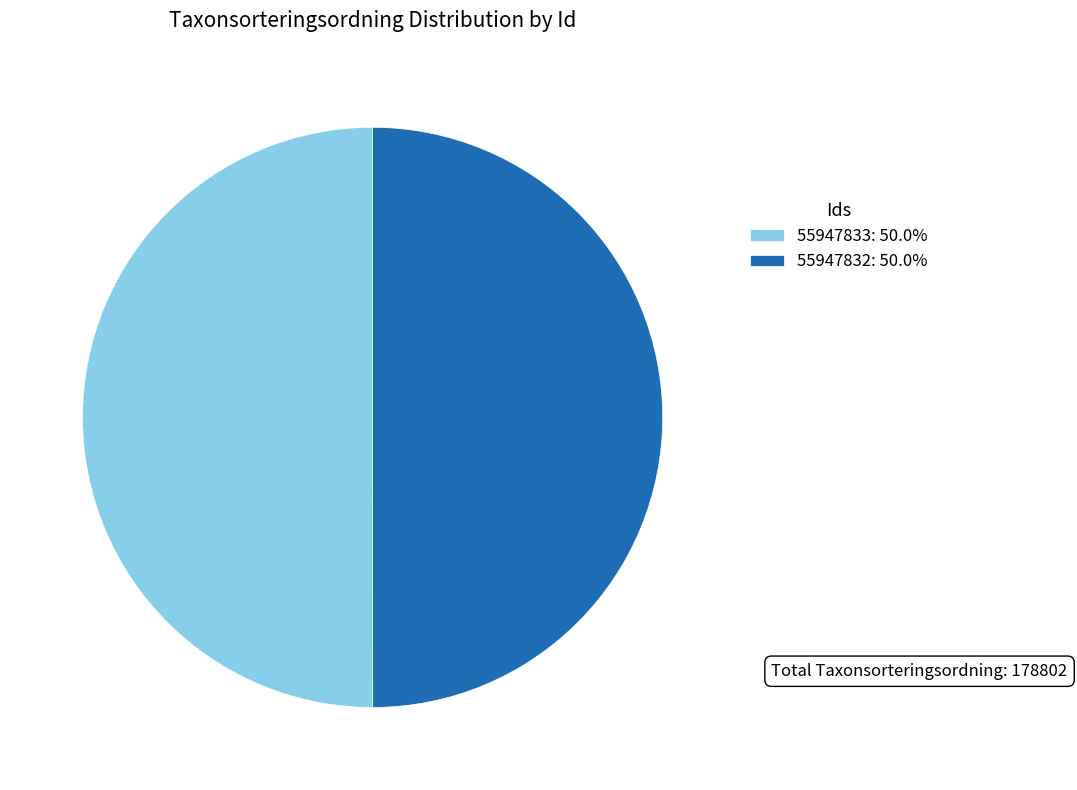

Combined, do 55947833: 50.0% and 55947832: 50.0% account for over 50%?

Yes